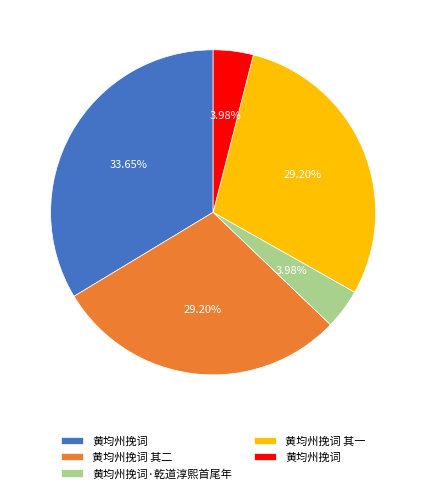

Count the number of slices in the pie.

5